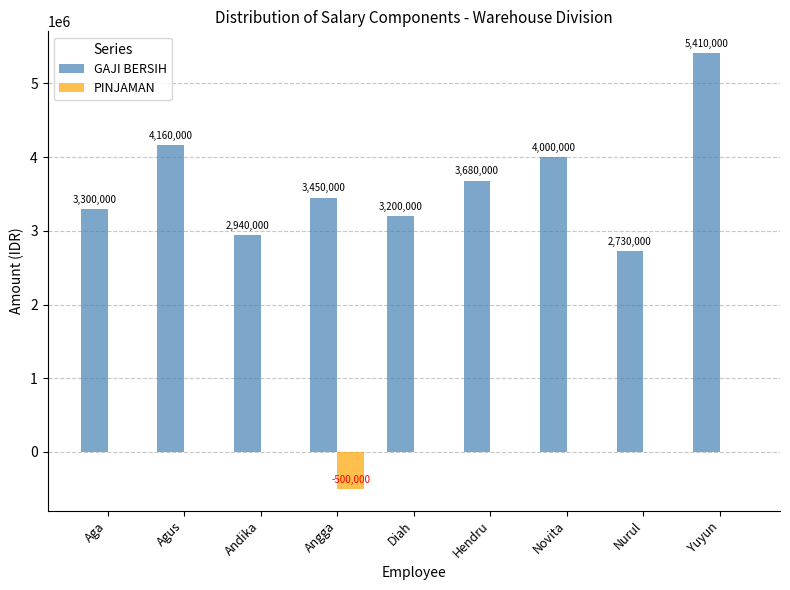

Is it true that PINJAMAN equals 0 at Diah?

True